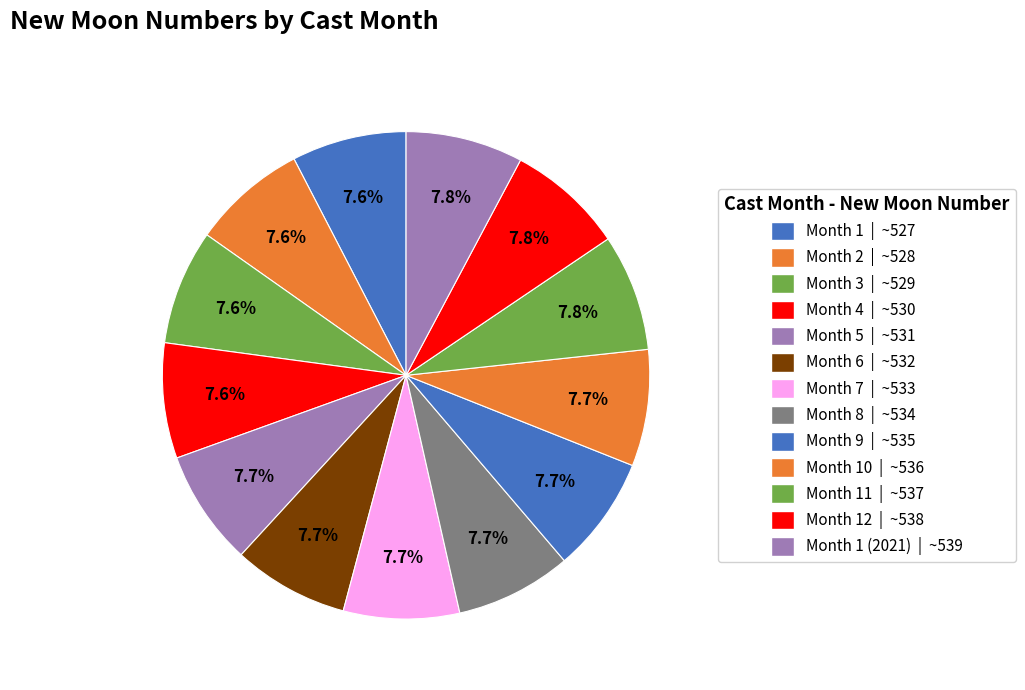

How many slices are in this pie chart?

13